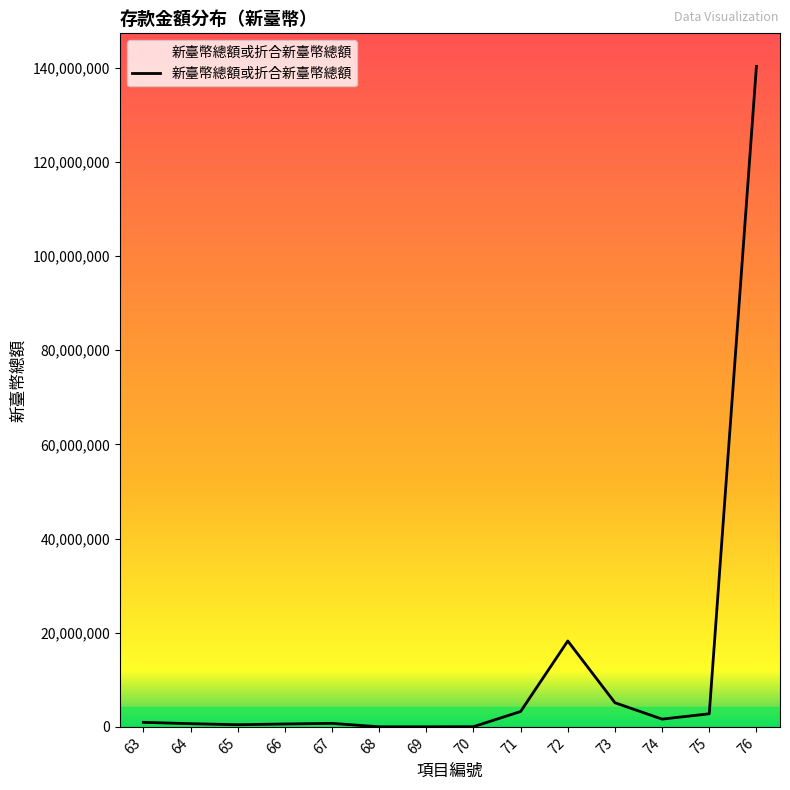

What is the maximum value shown in the chart?

140283700